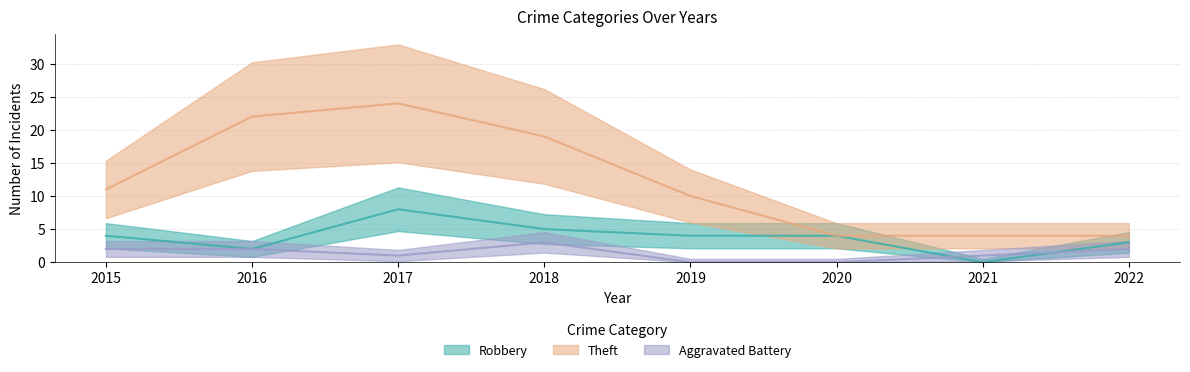

At how many categories does at least one series exceed 17?

3